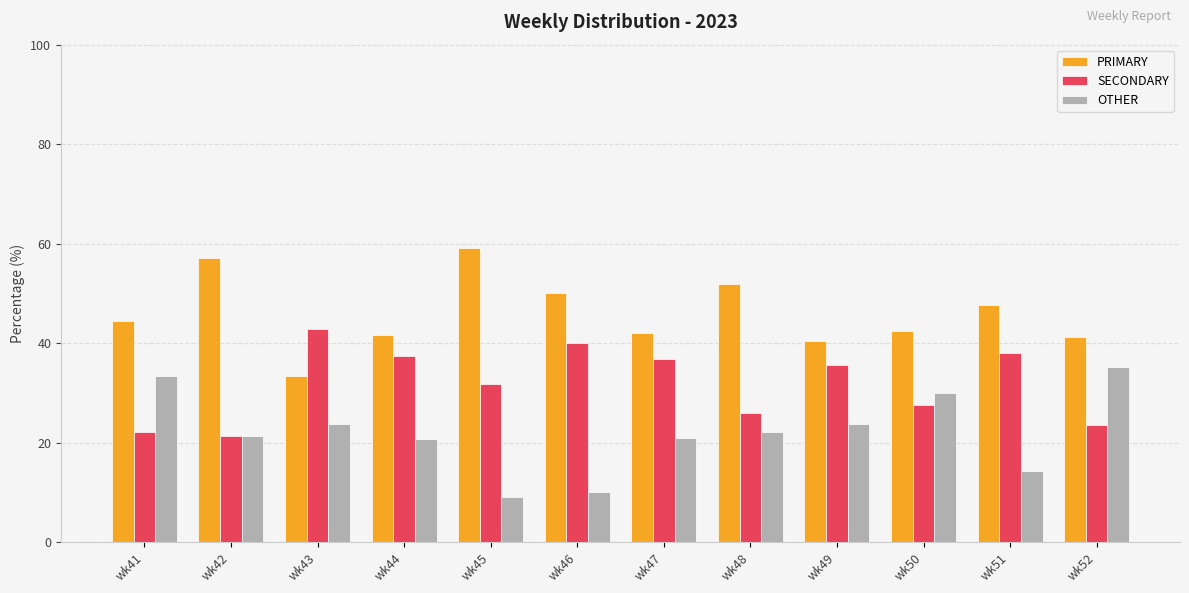

What is the total value across all series at wk41?

100.0